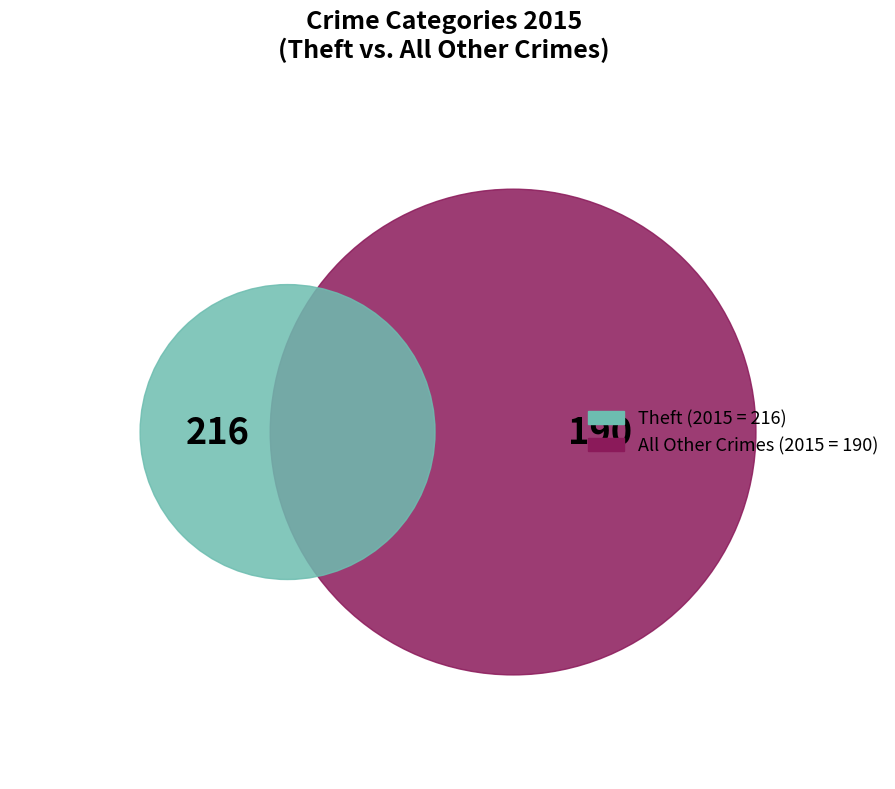

The Arson slice represents 10% of the pie. True or false?

False